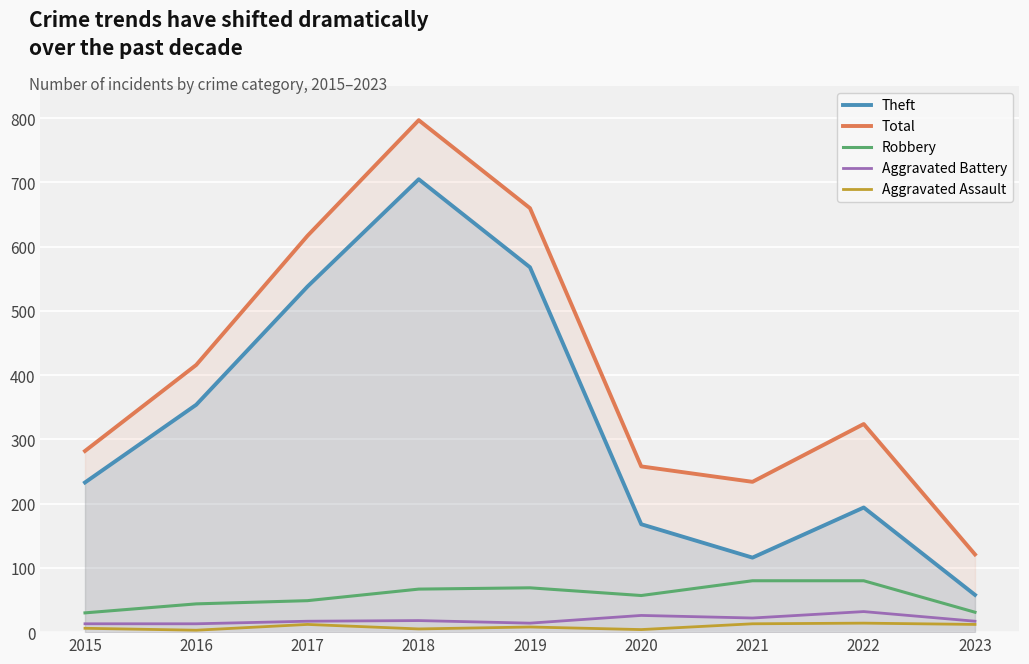

What is the sum of all Aggravated Battery values?

172